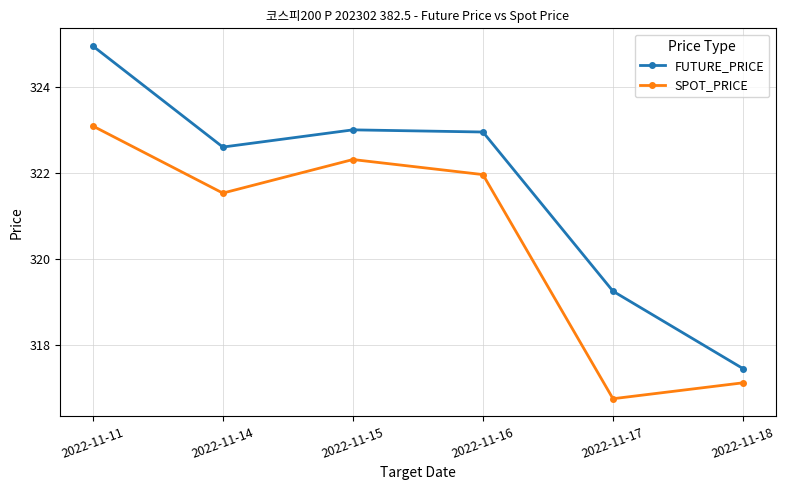

What value does the SPOT_PRICE series have at 2022-11-14?

321.5